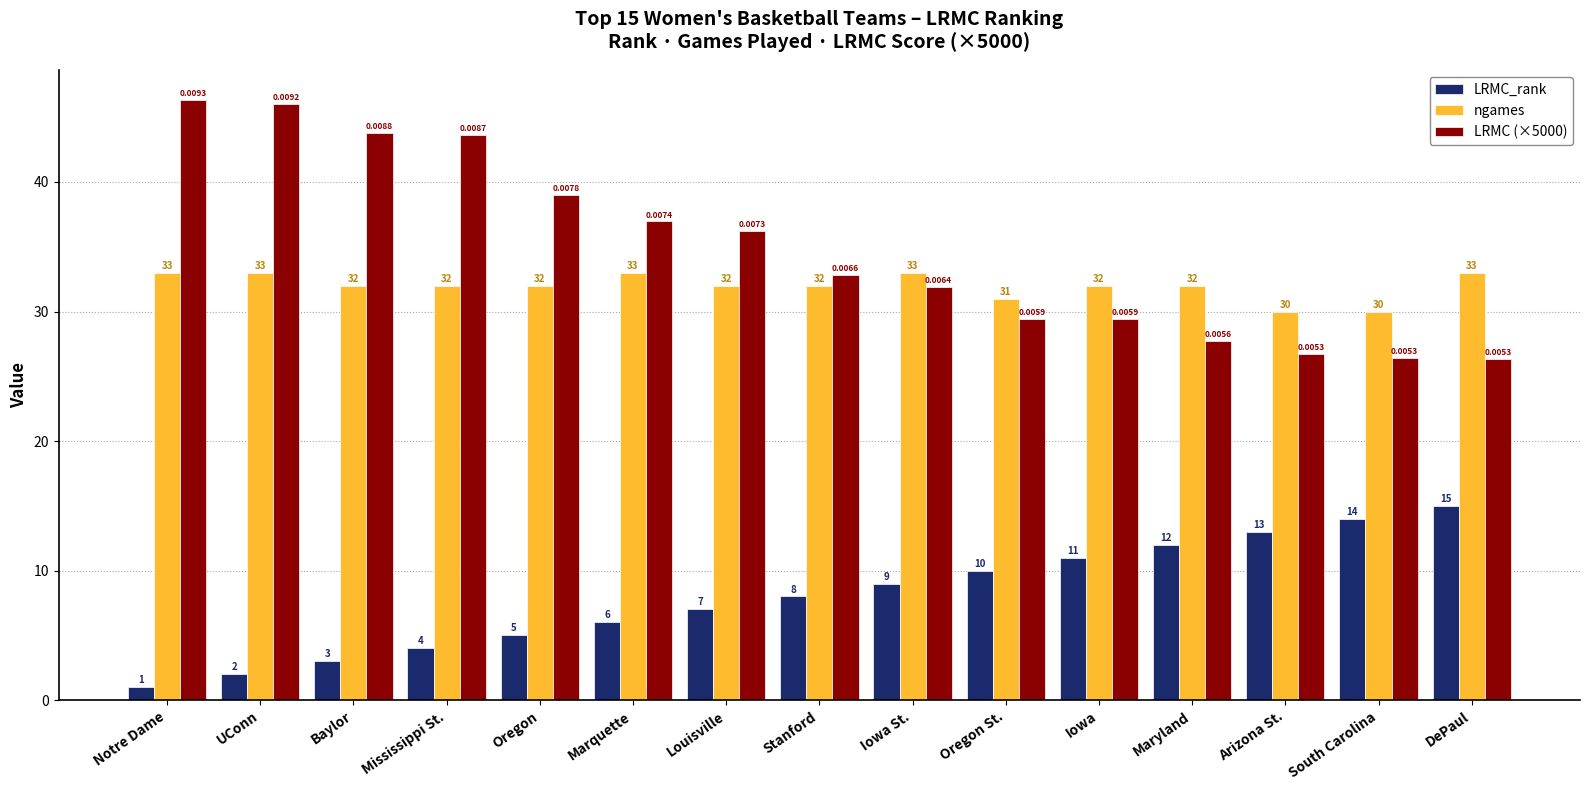

How many categories are shown in the chart?

15